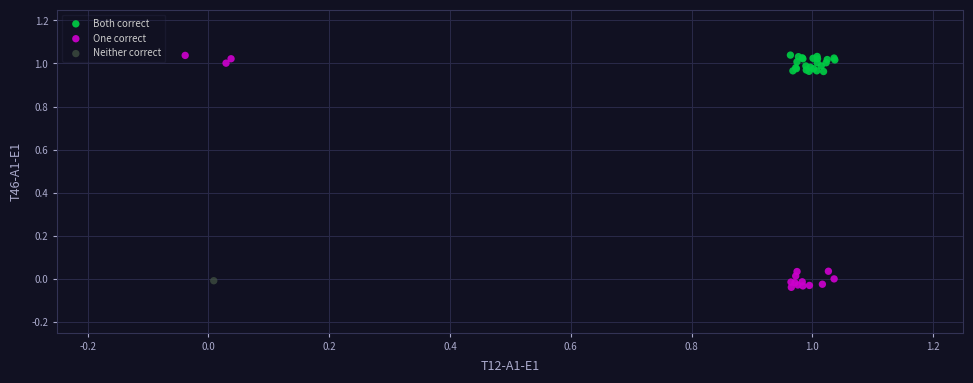

Which series contains the lowest Y value?

One correct